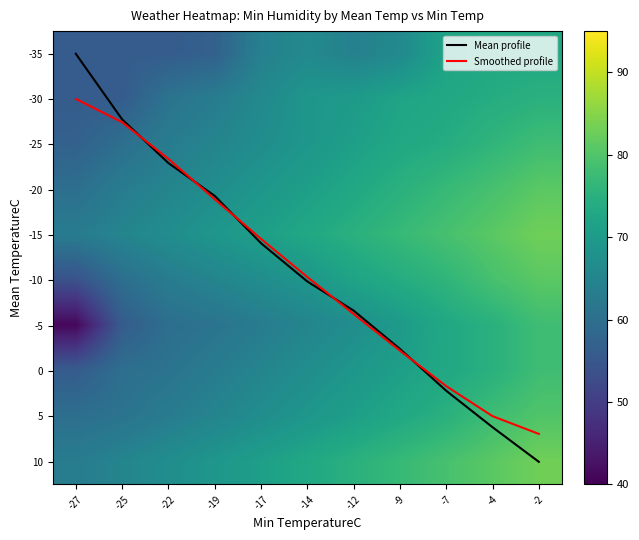

Is it true that -25 equals 37.3 at -22?

False